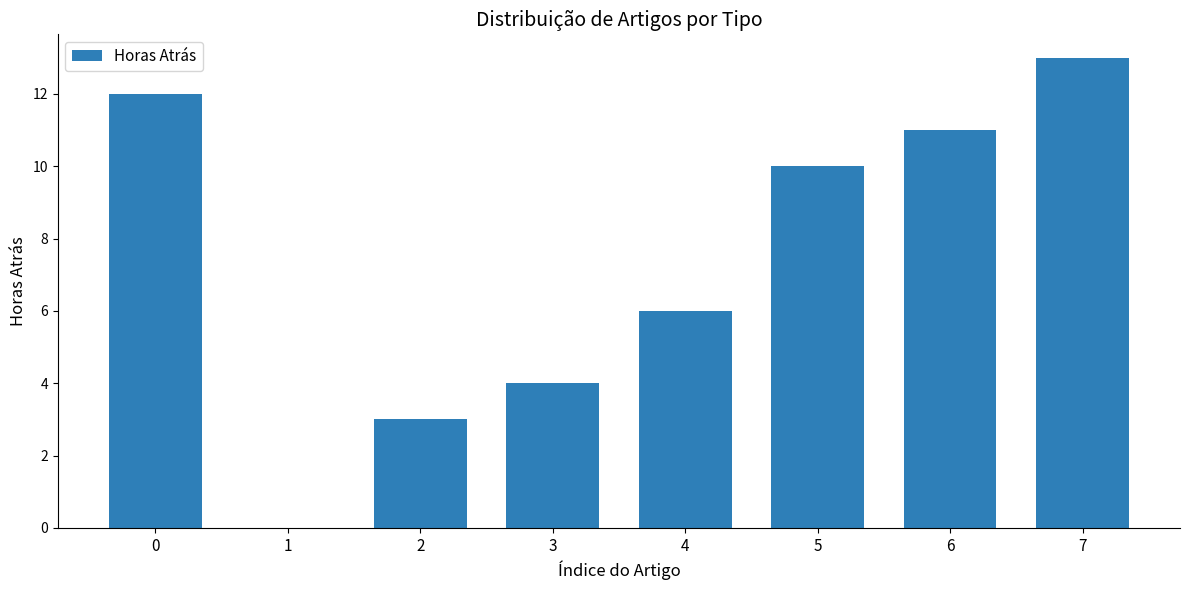

Which category has the highest value across all series?

7